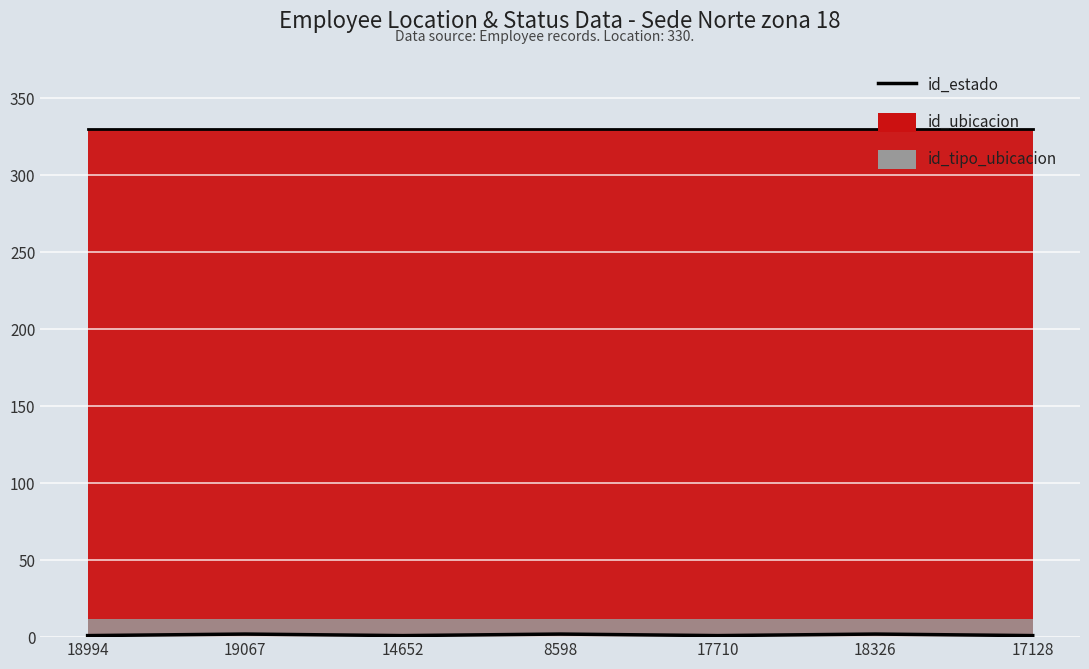

Rank the categories by value from lowest to highest.

18994, 14652, 17710, 17128, 19067, 8598, 18326